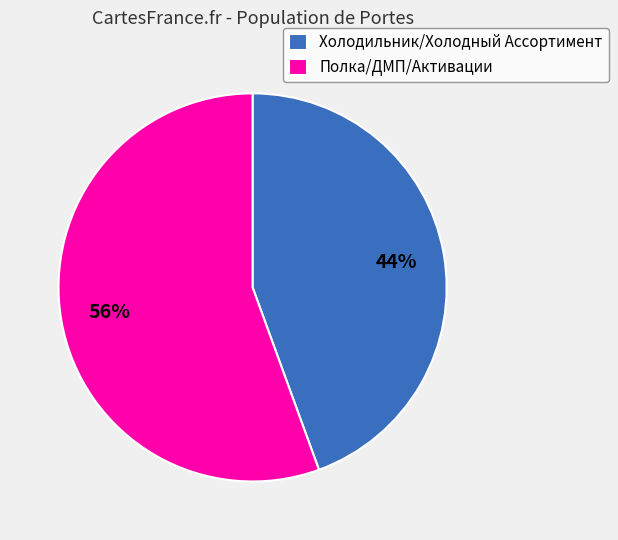

Does Холодильник/Холодный Ассортимент represent more than half of the total?

No